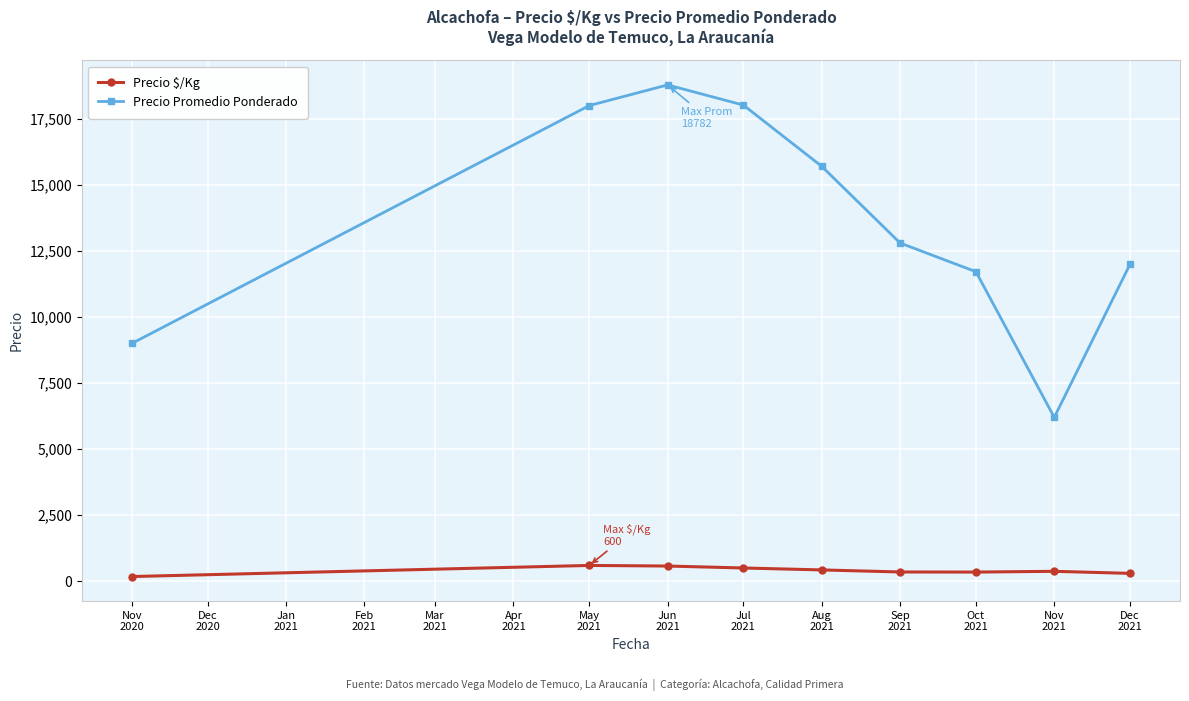

True or false: Precio Promedio Ponderado and Precio $/Kg cross at least once.

False